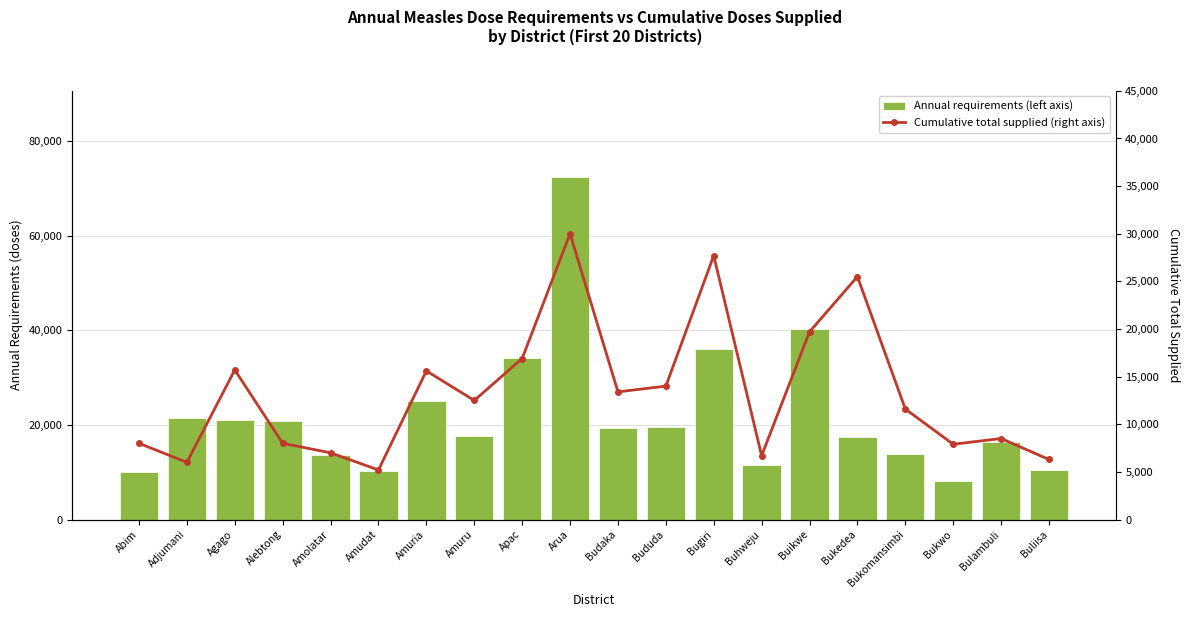

Reading left to right, transcribe all the data shown in this chart.

Annual requirements (left axis): 10064.0	21487.9	20996.2	20797.0	13558.8	10314.9	24975.6	17584.0	34037.8	72470.5	19238.3	19537.7	36002.8	11448.9	40278.9	17436.5	13943.7	8237.8	16366.3	10482.1
Cumulative total supplied (right axis): 8000.0	6000.0	15700.0	8000.0	7000.0	5200.0	15600.0	12500.0	16900.0	30000.0	13400.0	14000.0	27700.0	6700.0	19700.0	25500.0	11600.0	7900.0	8500.0	6300.0